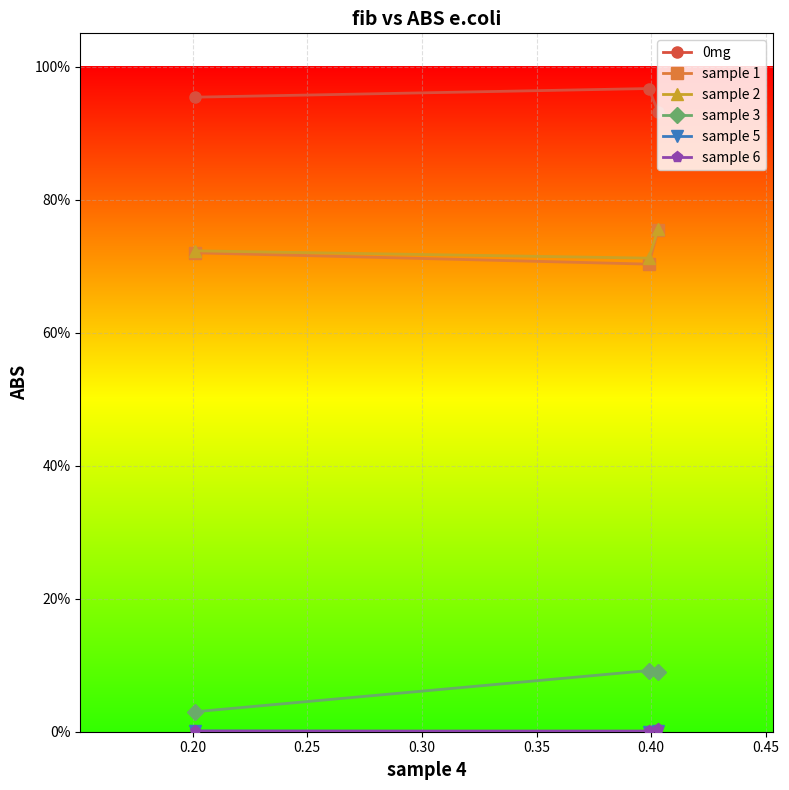

The value of sample 5 at 0.20 is -0.0. True or false?

False